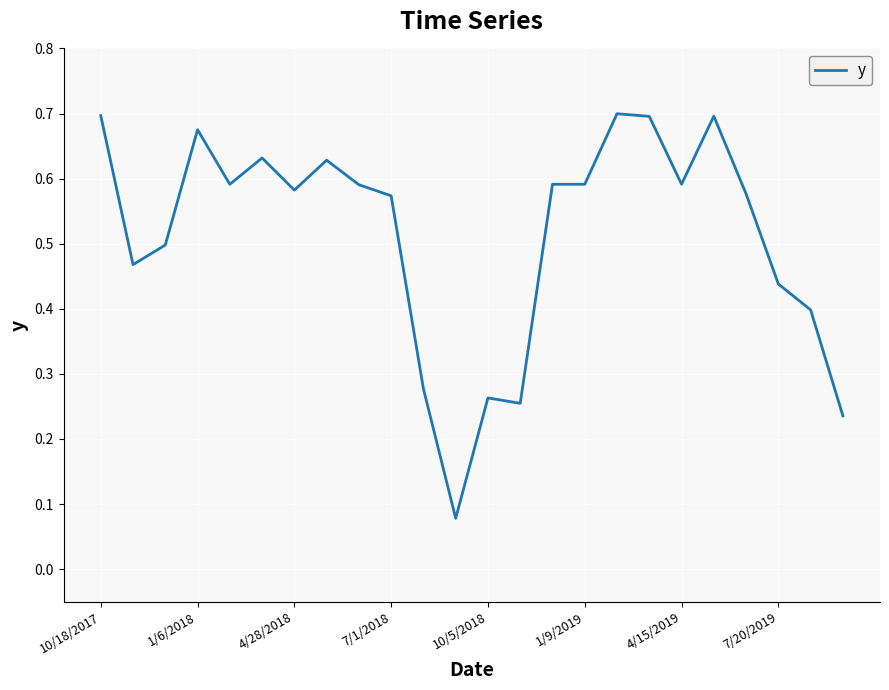

Count the number of data series in this chart.

1